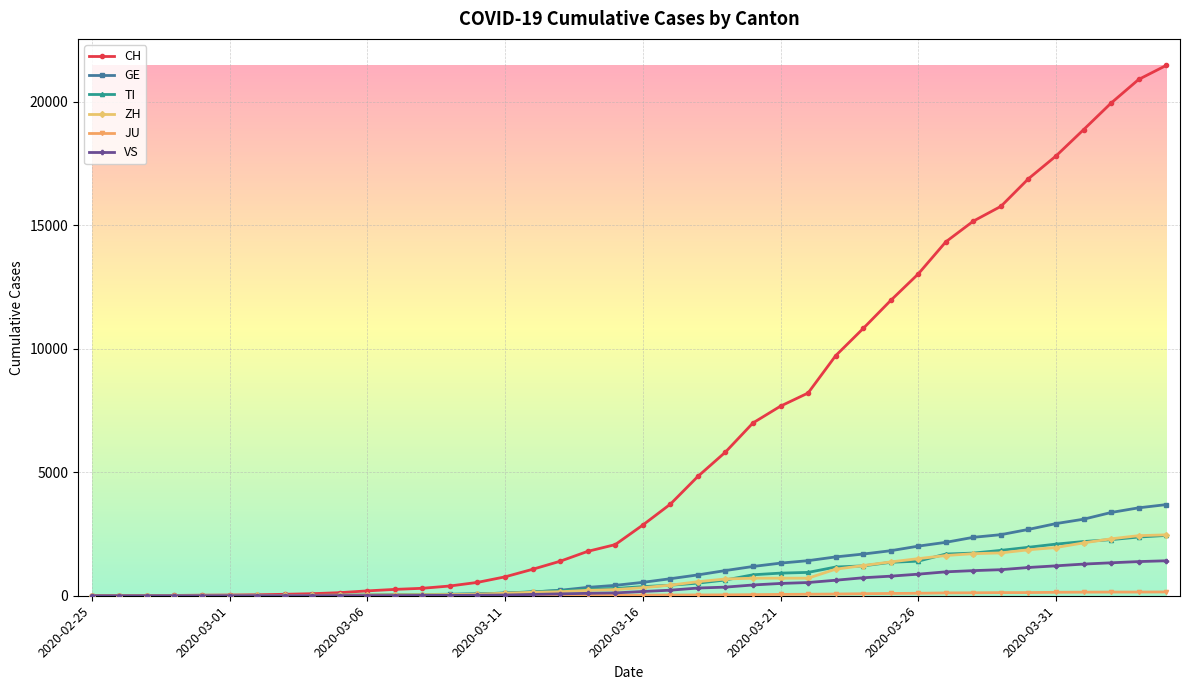

Which series has the largest range (max minus min)?

CH